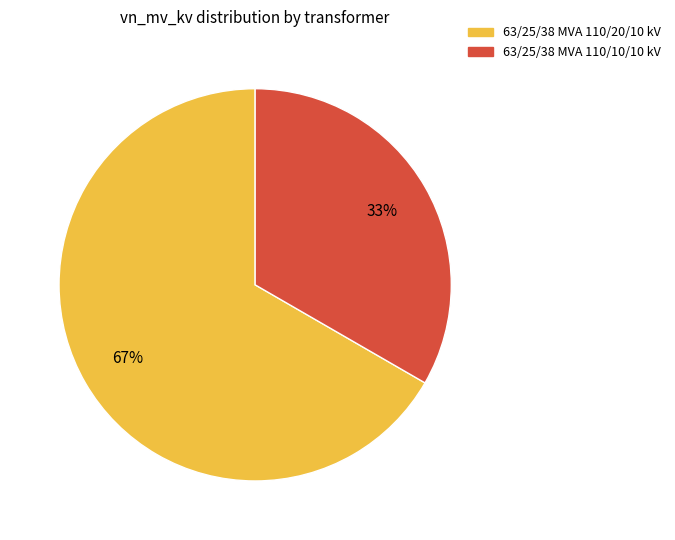

To the nearest percent, what is the average slice percentage?

50%